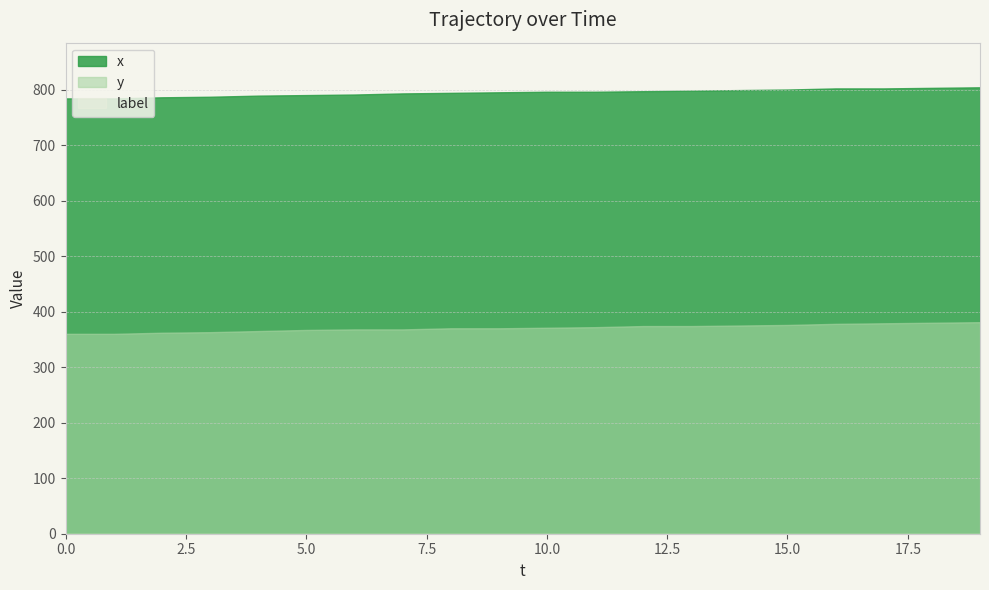

Reading left to right, extract all data points from this chart.

x: 0=784	1=784	2=786	3=787	4=789	5=790	6=791	7=793	8=794	9=795	10=796	11=796	12=797	13=798	14=799	15=800	16=802	17=802	18=803	19=804
y: 0=360	1=360	2=362	3=363	4=365	5=367	6=368	7=368	8=370	9=370	10=371	11=372	12=374	13=374	14=375	15=376	16=378	17=379	18=380	19=381
label: 0=0	1=0	2=0	3=0	4=0	5=0	6=0	7=0	8=0	9=0	10=0	11=0	12=0	13=0	14=0	15=0	16=0	17=0	18=0	19=0